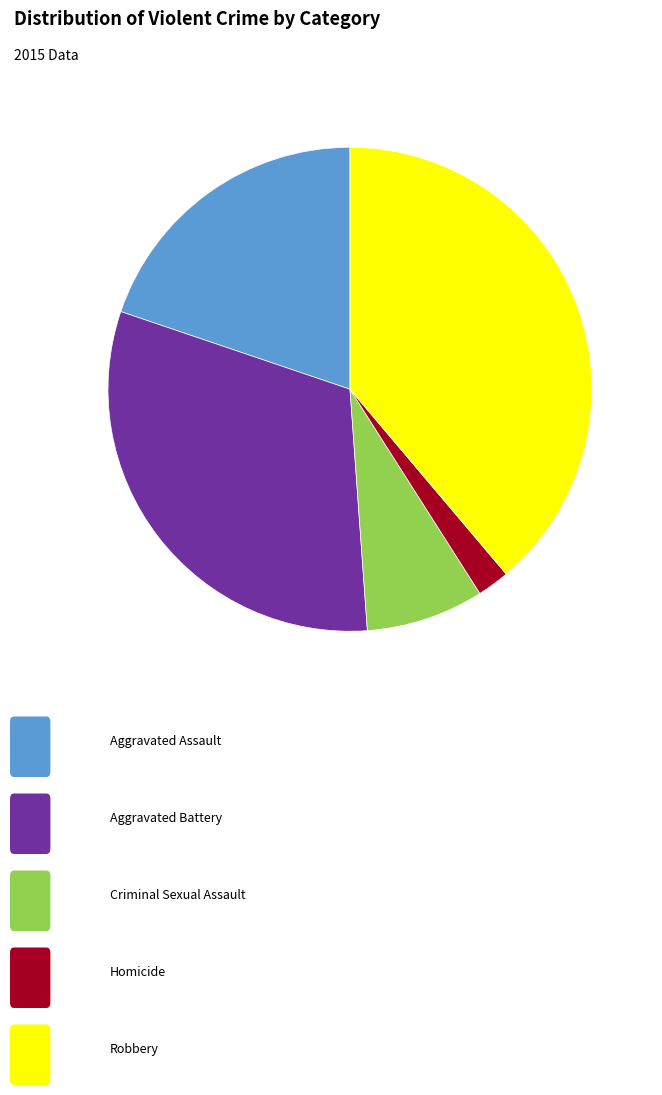

Is there any slice that represents more than half of the pie?

No